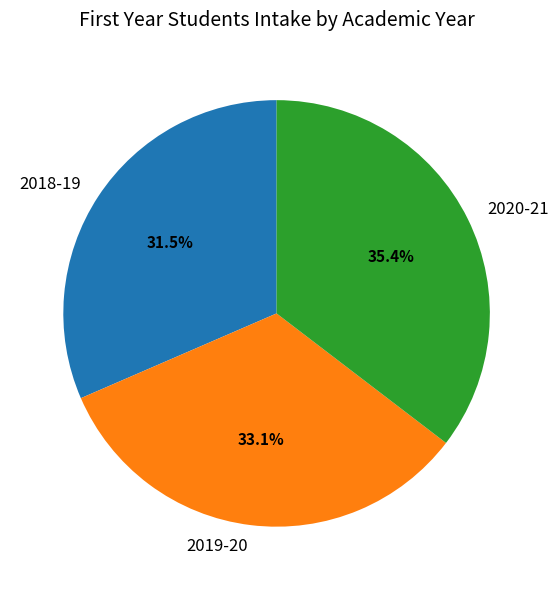

To the nearest percent, what is the average slice percentage?

33%